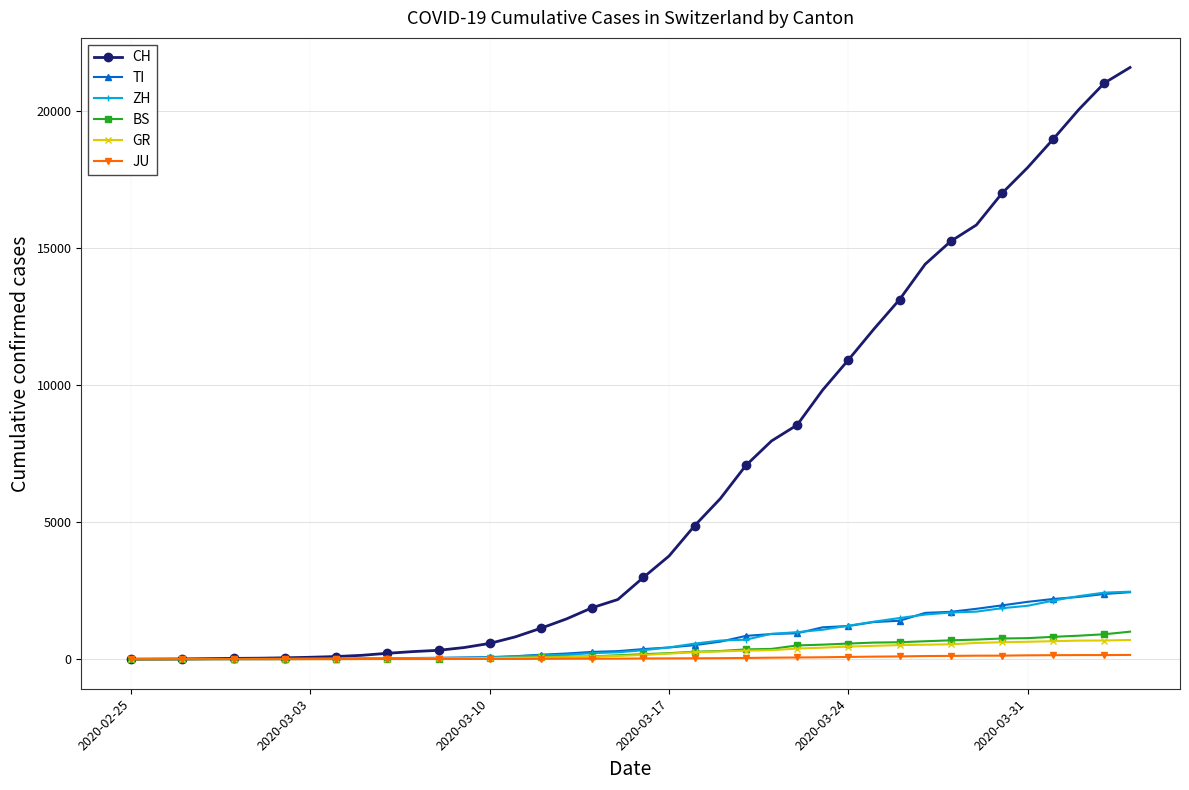

What is the greatest value displayed?

21583